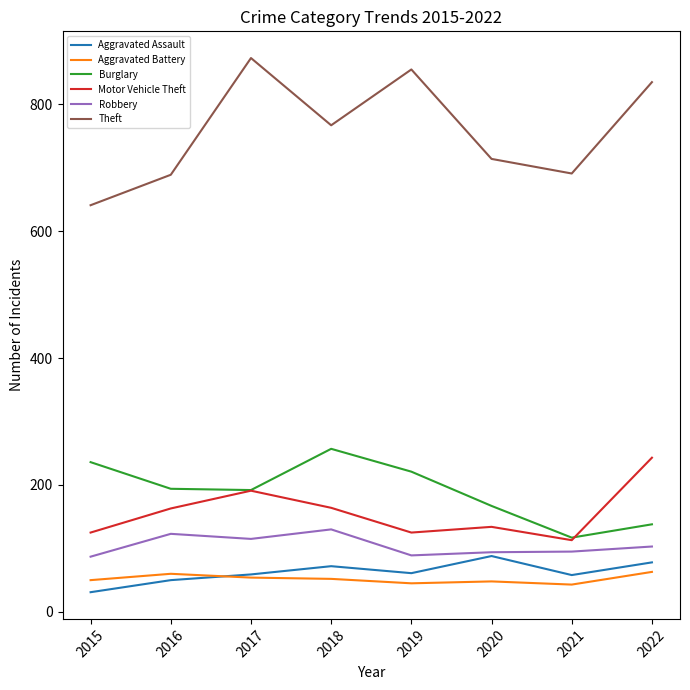

True or false: Robbery and Aggravated Battery intersect in this chart.

False